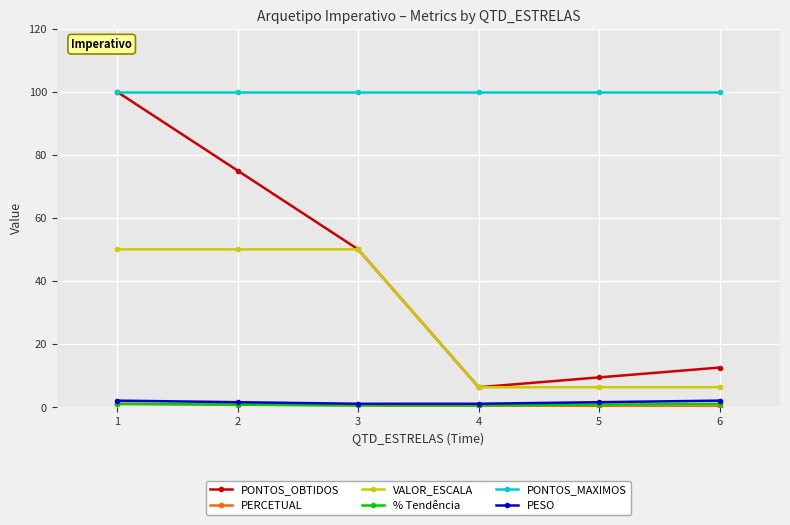

What is the value of the PESO point at the 6th from the left?

2.0